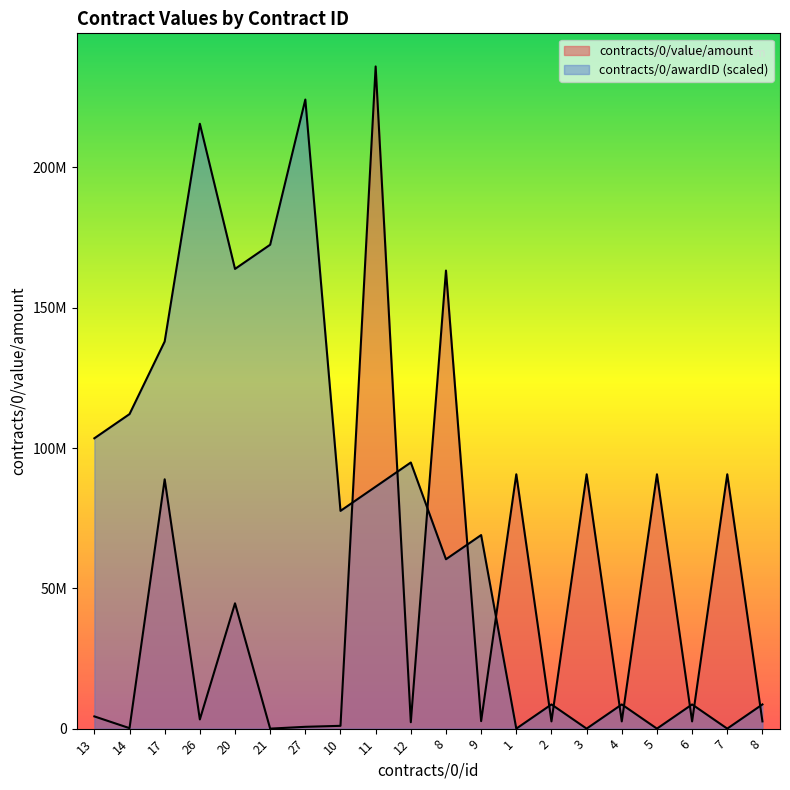

Does the chart have visible grid lines?

No